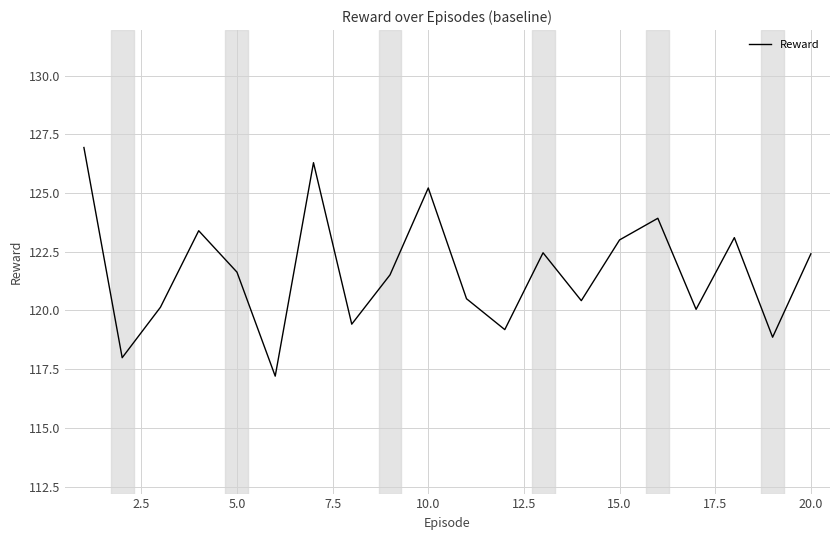

What is the difference between the maximum and minimum values?

9.7